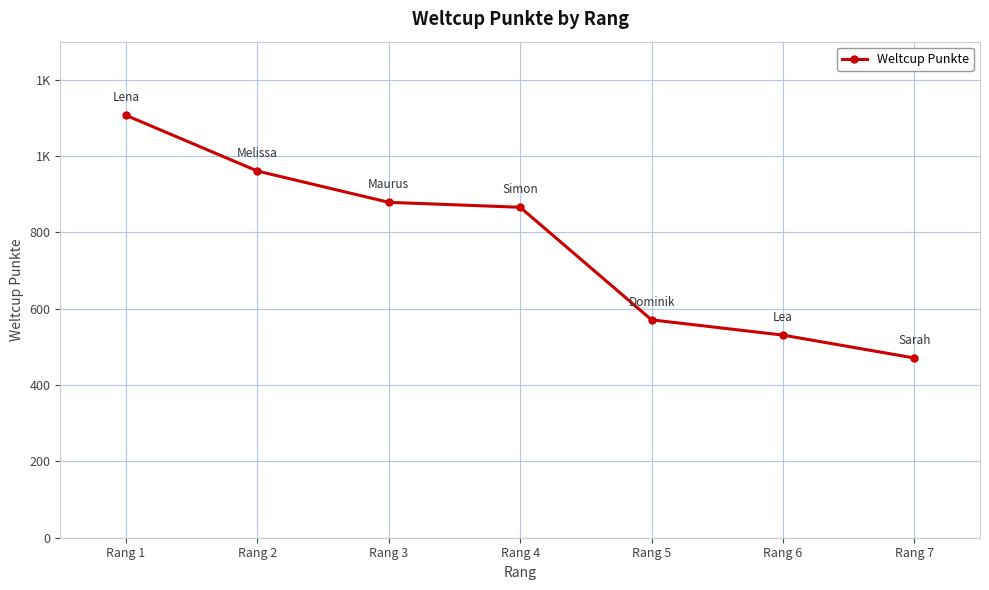

What is the difference between the values at Rang 7 and Rang 2?

490